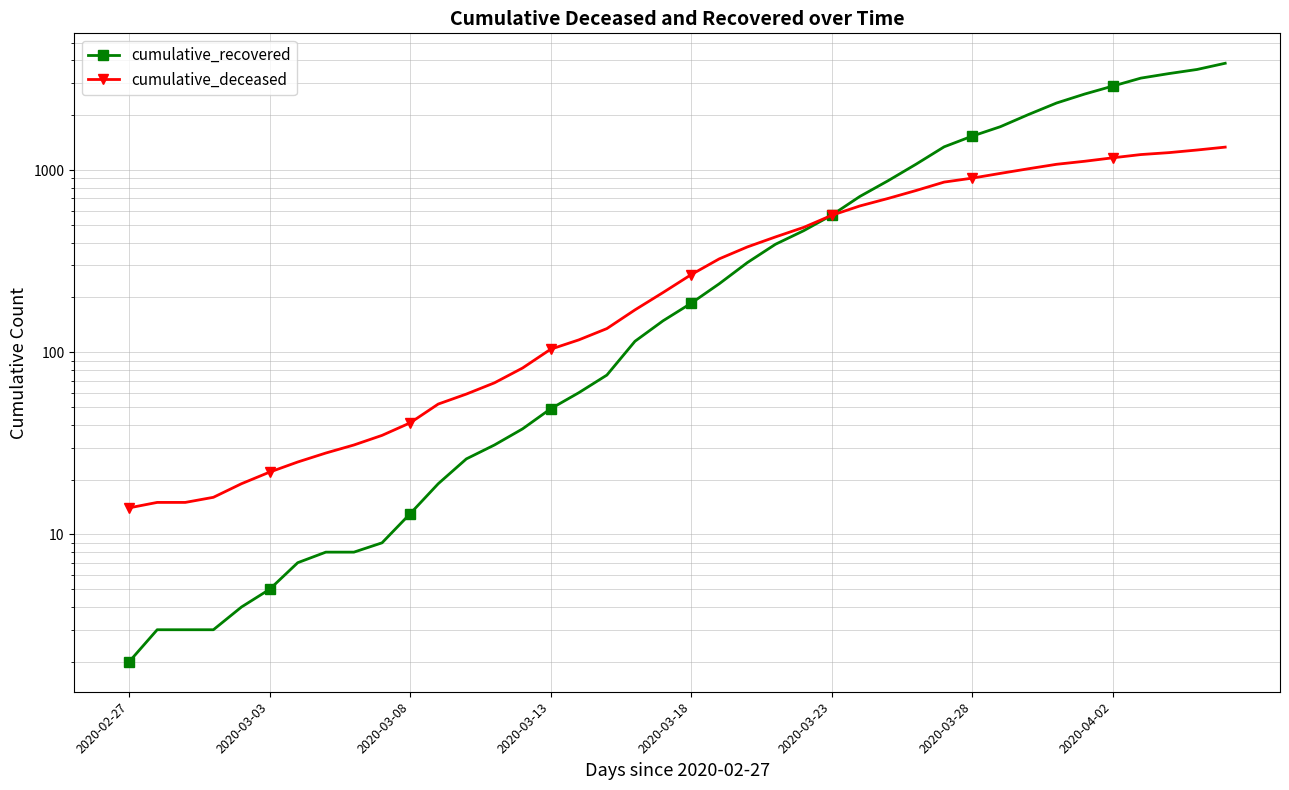

How many data points in cumulative_deceased are above 267?

19